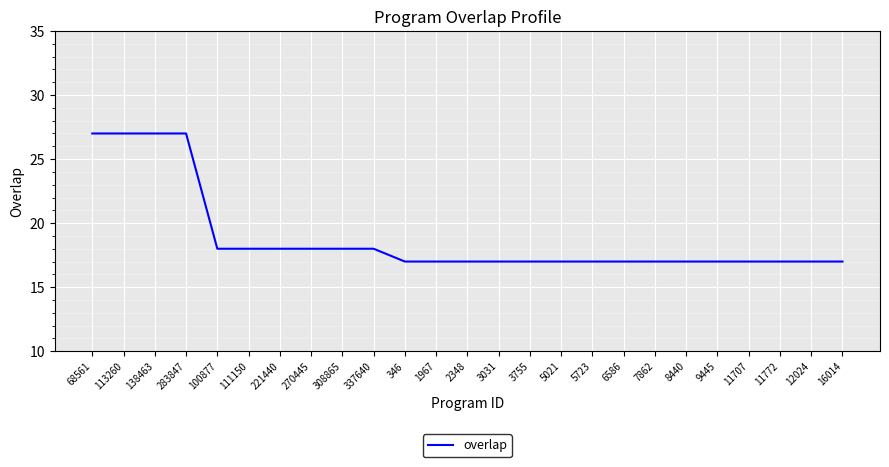

What is the smallest value displayed?

17